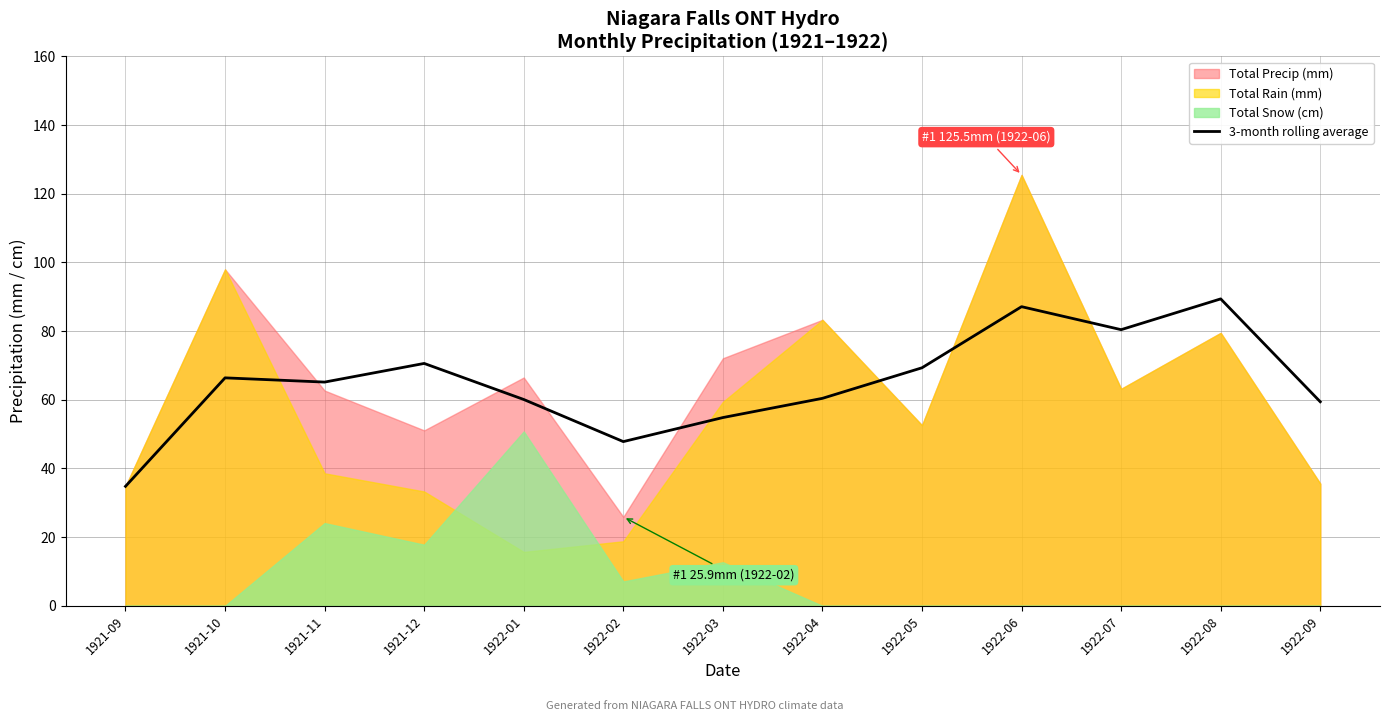

Reading left to right, what are all the values shown in this chart?

34.8	66.4	65.2	70.6	60.1	47.8	54.8	60.4	69.3	87.1	80.4	89.4	59.4